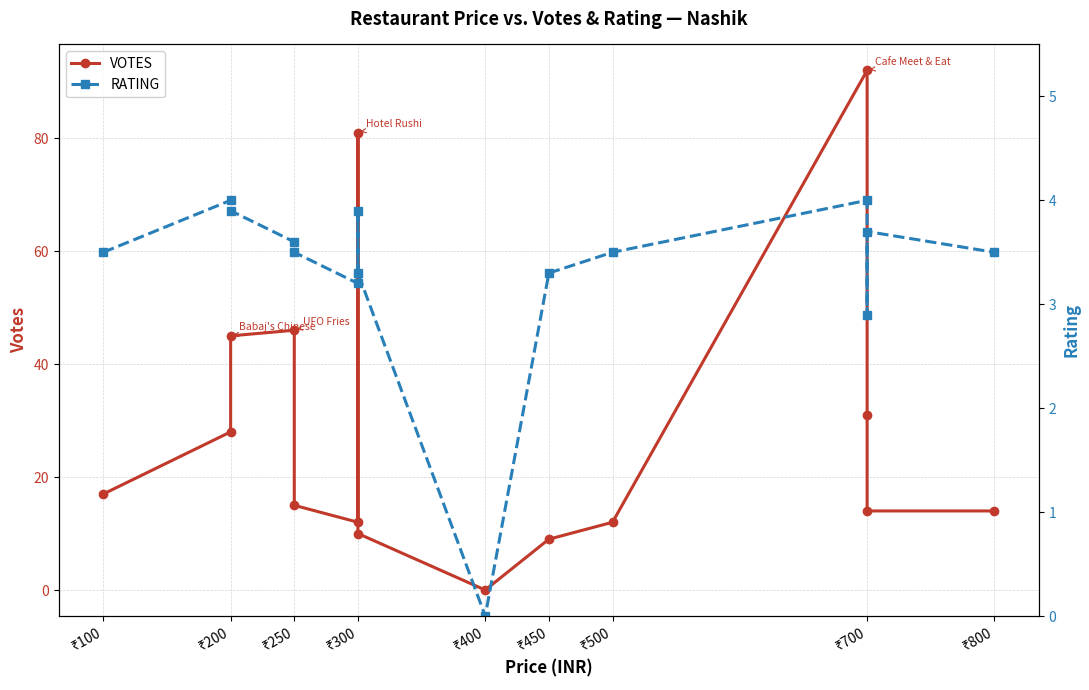

Which category has the highest value in the RATING series?

₹200